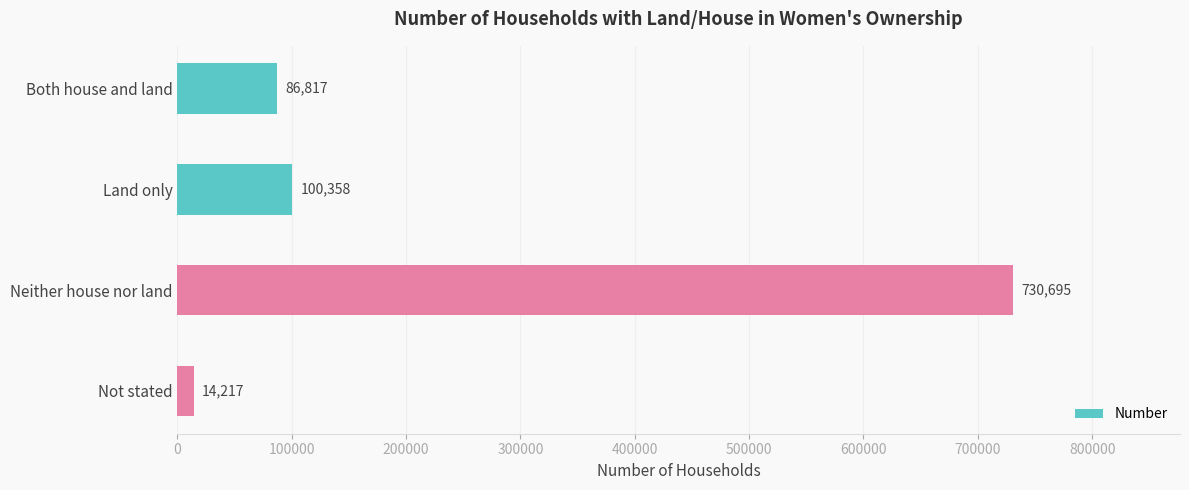

What is the sum of all values?

932087